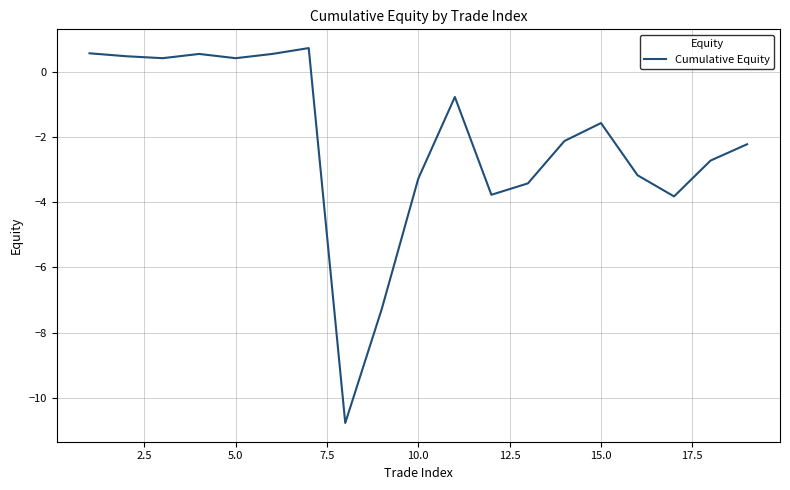

What is the minimum value shown in the chart?

-10.8